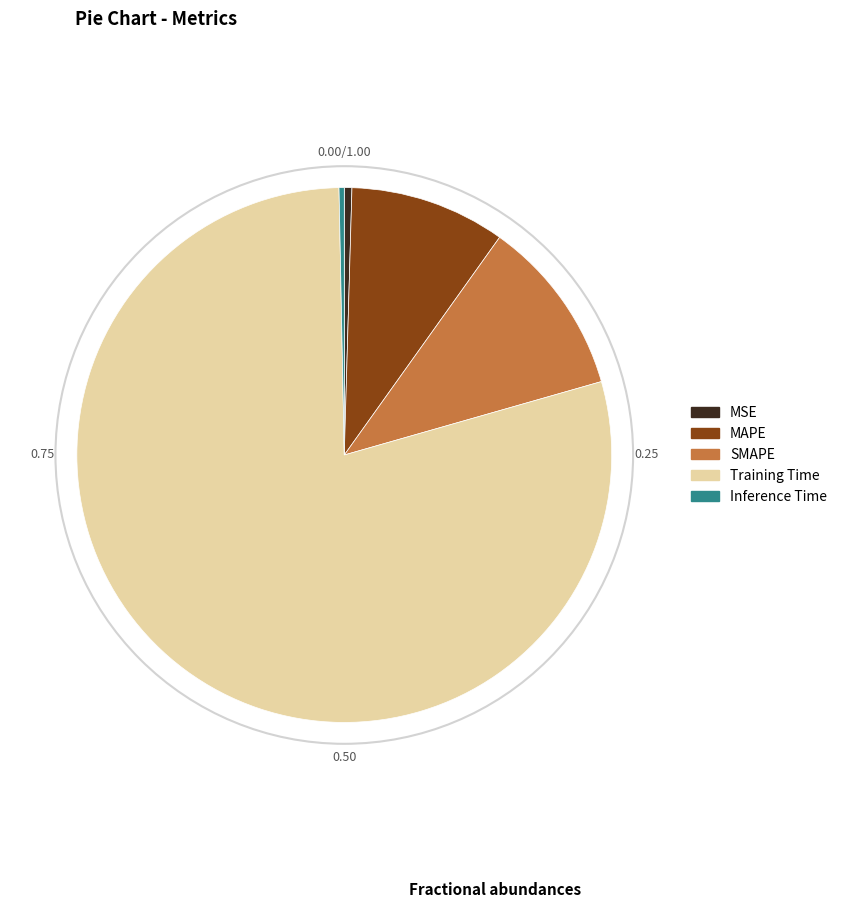

Count the number of slices in the pie.

5